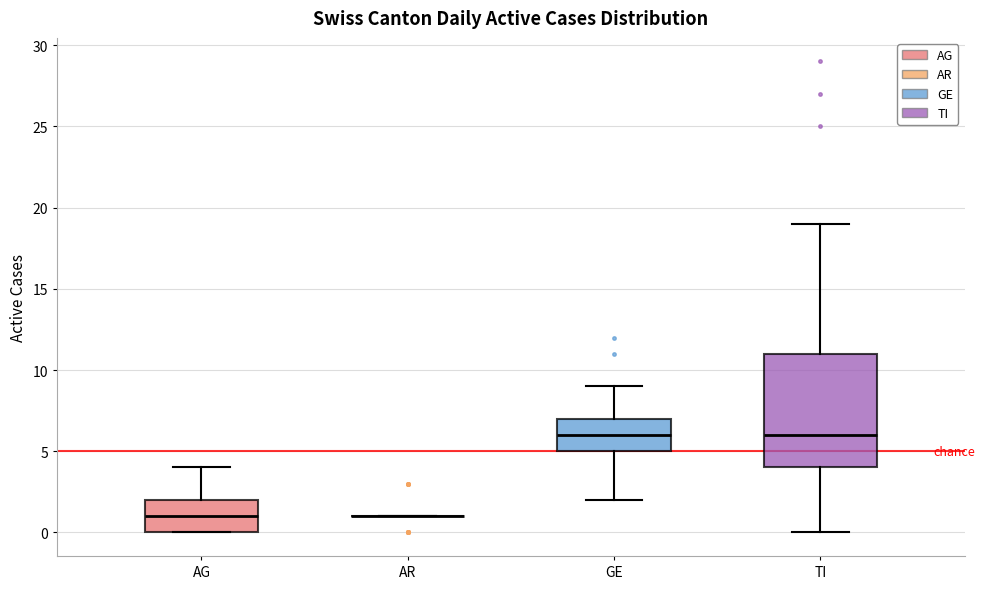

Reading left to right, transcribe this box plot: for each box, give where its median line is, the range the box spans, and where its two whiskers end, as read against the y-axis. The values are not printed on the chart, so give them approximately, as read against the axis.

AG: median 1, box 0 to 2, whiskers 0 to 4
AR: box collapsed to a line at 1, whiskers 1 to 1
GE: median 6, box 5 to 7, whiskers 2 to 9
TI: median 6, box 4 to 11, whiskers 0 to 19